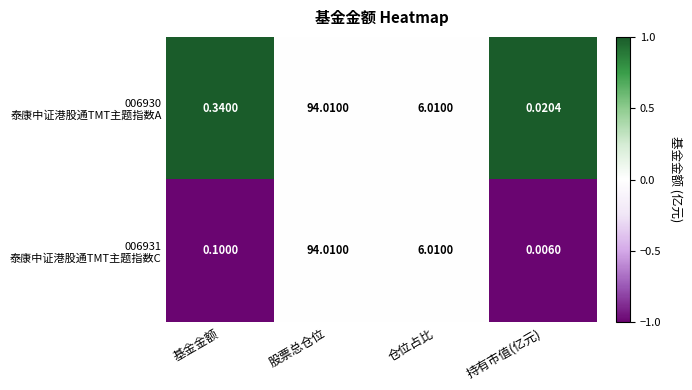

At which category does the chart reach its minimum across all series?

持有市值(亿元)